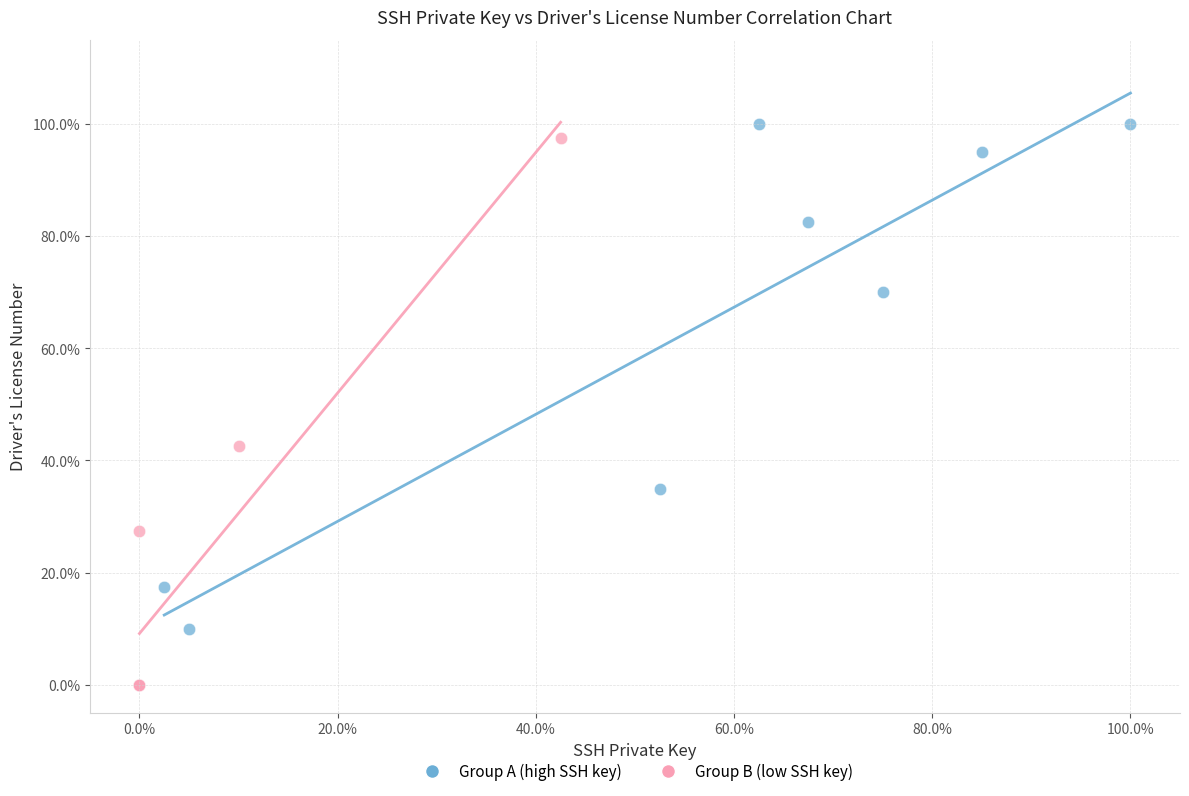

Which series contains the highest Y value?

Group A (high SSH key)